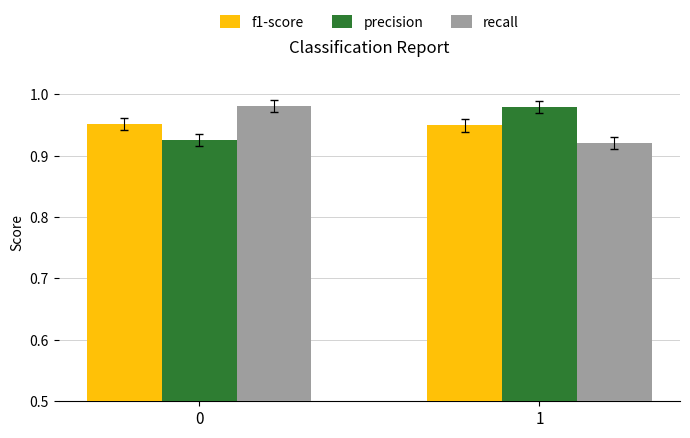

What is the total value across all series at 0?

2.9